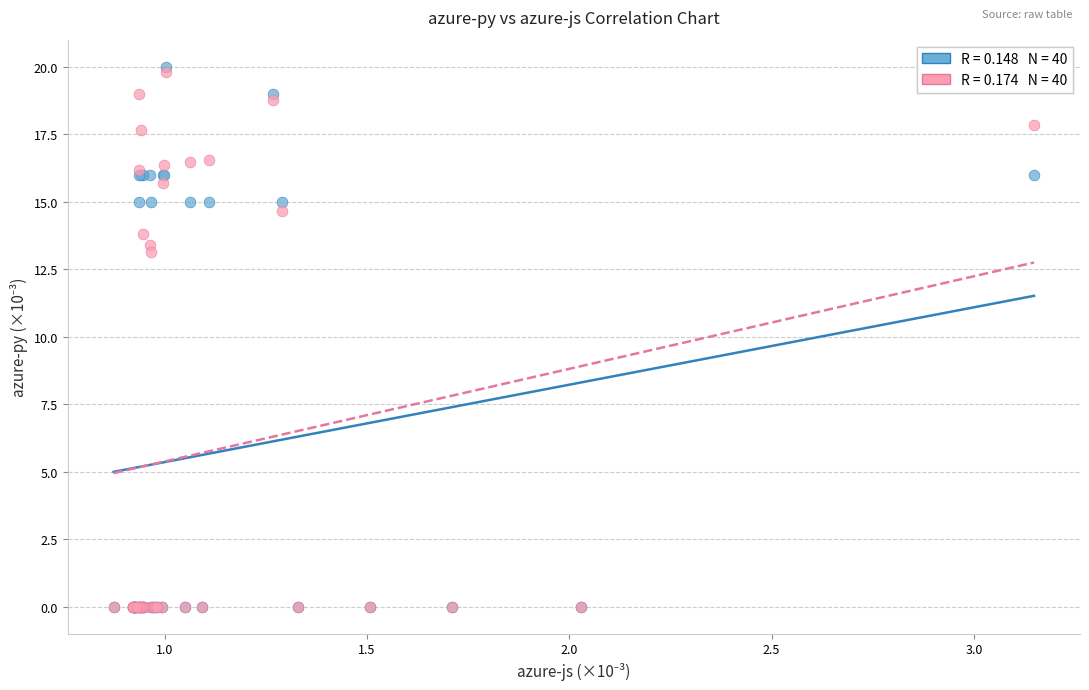

Across all series, what Y value is closest to 9?

13.1